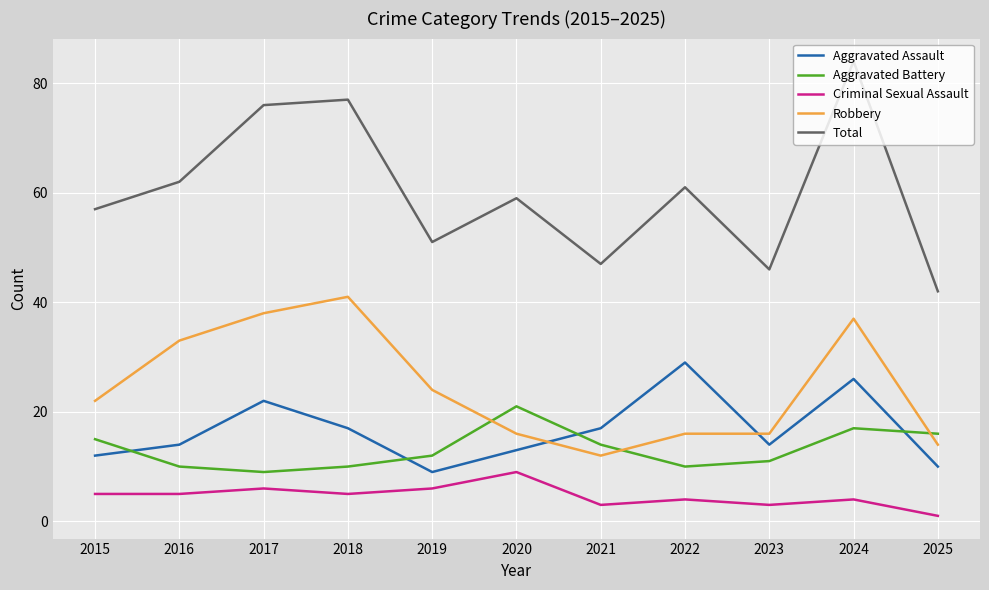

Reading left to right, extract all data points from this chart.

Aggravated Assault: 12	14	22	17	9	13	17	29	14	26	10
Aggravated Battery: 15	10	9	10	12	21	14	10	11	17	16
Criminal Sexual Assault: 5	5	6	5	6	9	3	4	3	4	1
Robbery: 22	33	38	41	24	16	12	16	16	37	14
Total: 57	62	76	77	51	59	47	61	46	84	42